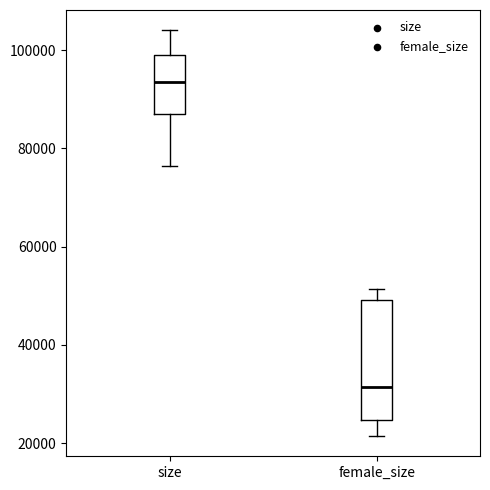

Reading left to right, read every box against the y-axis: the position of its median line, the range the box covers, and the ends of its whiskers. The values are not printed on the chart, so give them approximately, as read against the axis.

size: median 94000, box 88000 to 98000, whiskers 76000 to 104000
female_size: median 32000, box 24000 to 50000, whiskers 22000 to 52000